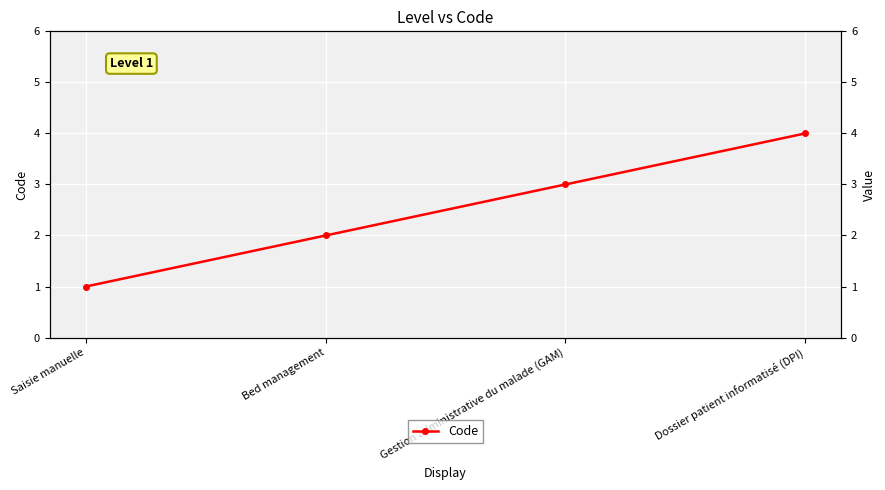

True or false: the data has more than 0 interior local peaks.

False